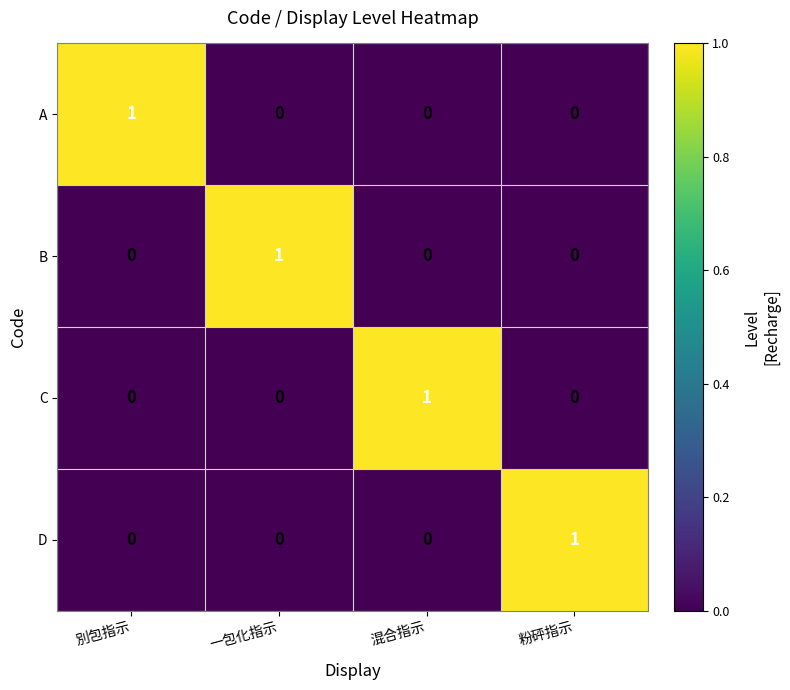

Reading left to right, list all the values displayed in this chart.

A: 別包指示=1	一包化指示=0	混合指示=0	粉砰指示=0
B: 別包指示=0	一包化指示=1	混合指示=0	粉砰指示=0
C: 別包指示=0	一包化指示=0	混合指示=1	粉砰指示=0
D: 別包指示=0	一包化指示=0	混合指示=0	粉砰指示=1